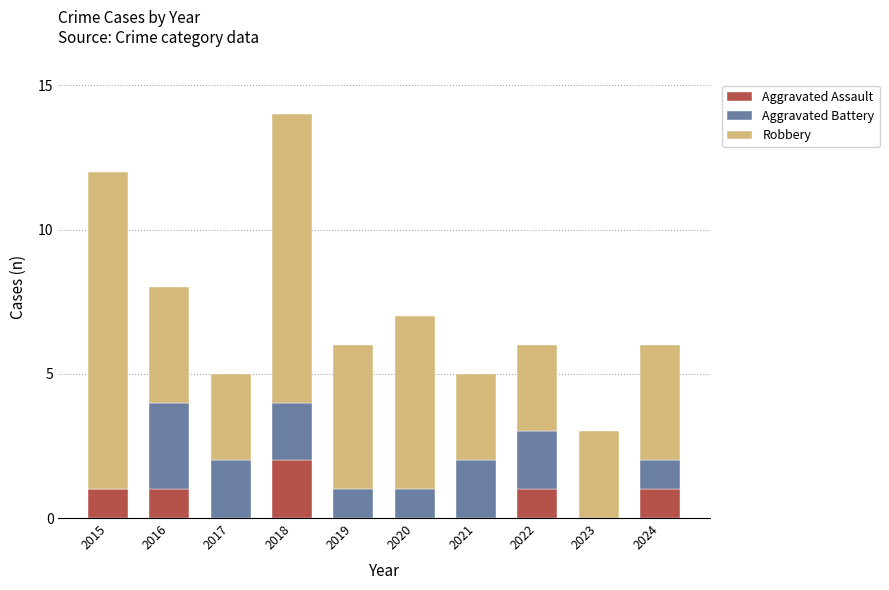

Reading left to right, what are the values for Aggravated Assault?

2015=1	2016=1	2017=0	2018=2	2019=0	2020=0	2021=0	2022=1	2023=0	2024=1